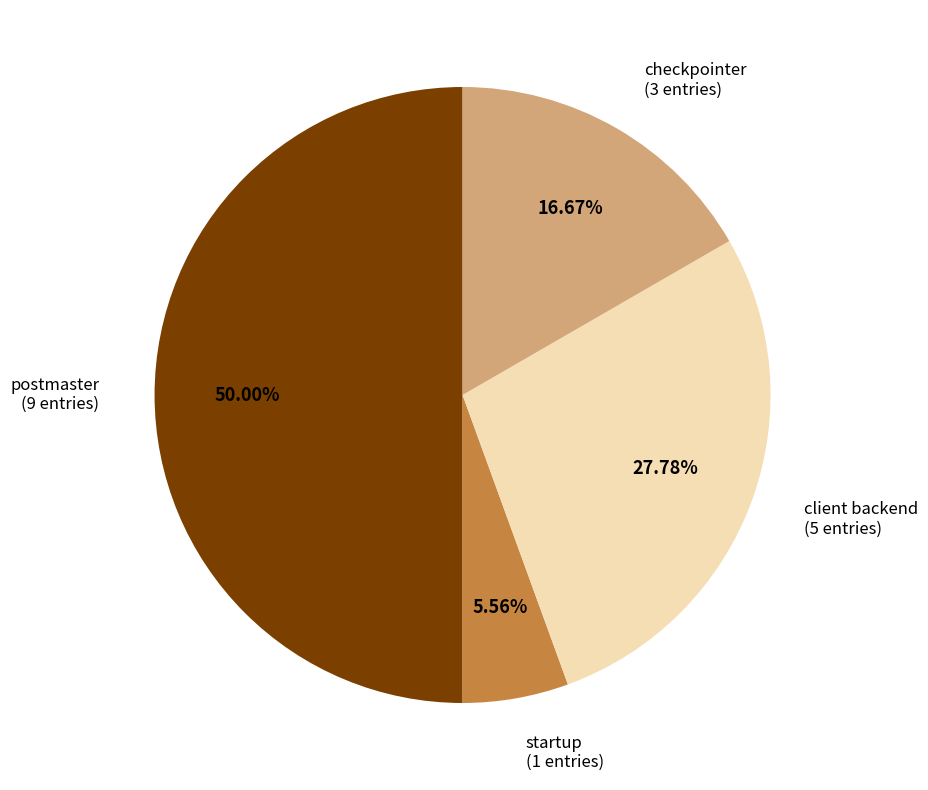

To the nearest percent, what is the average slice percentage?

25%